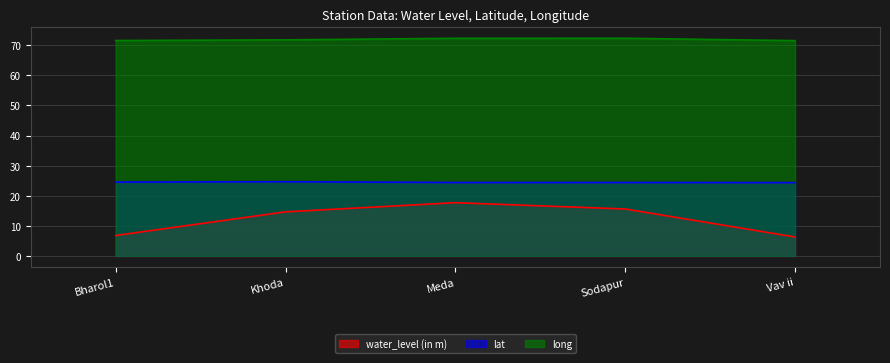

The value of water_level (in m) at Khoda is 14.7. True or false?

True